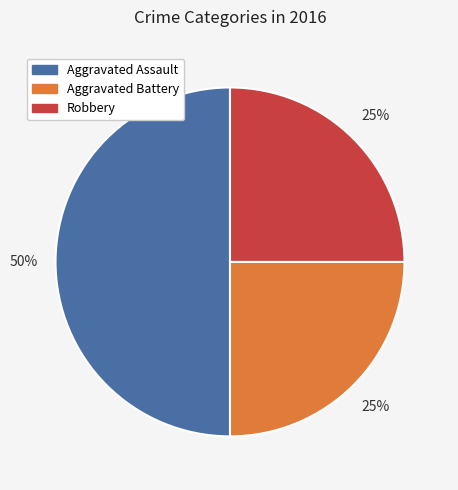

To the nearest percent, what is the average slice percentage?

33%